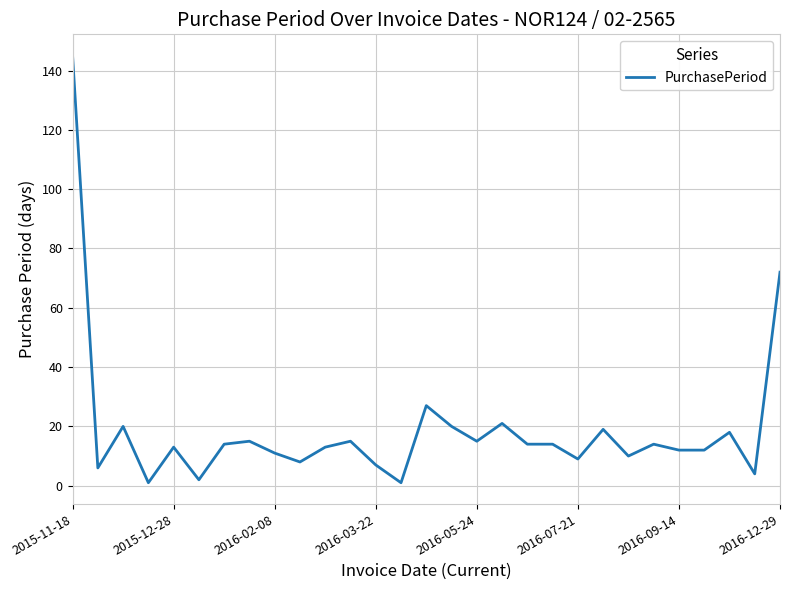

What is the maximum value shown in the chart?

145